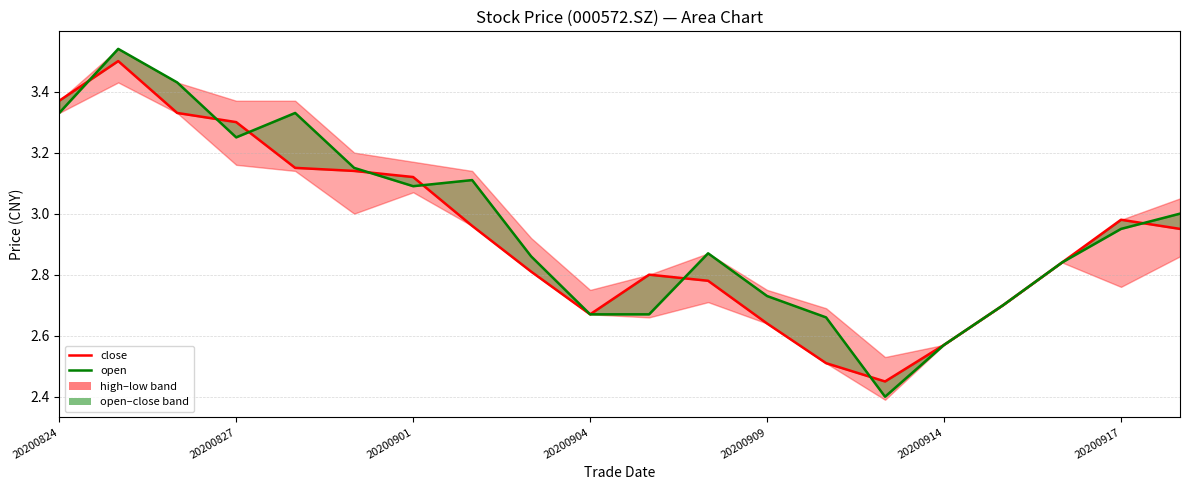

How many times do close and open cross each other?

8